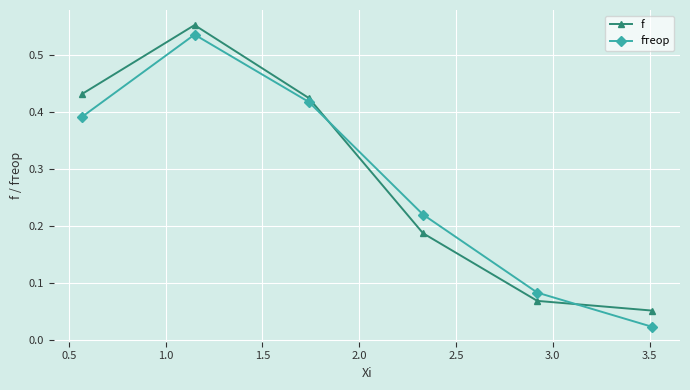

Which series has the largest range (max minus min)?

fтеор